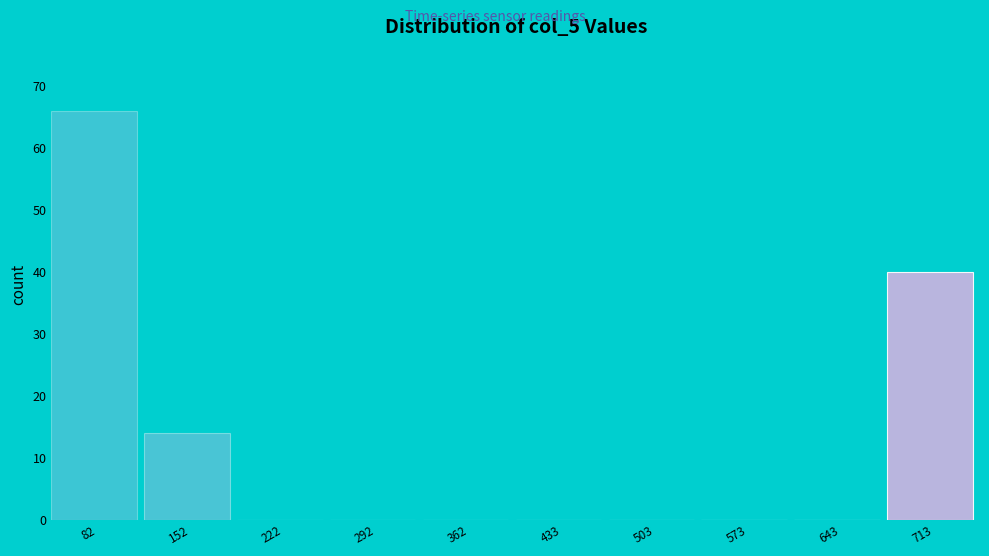

Reading left to right, list all the values displayed in this chart.

82=66	152=14	222=0	292=0	362=0	433=0	503=0	573=0	643=0	713=40